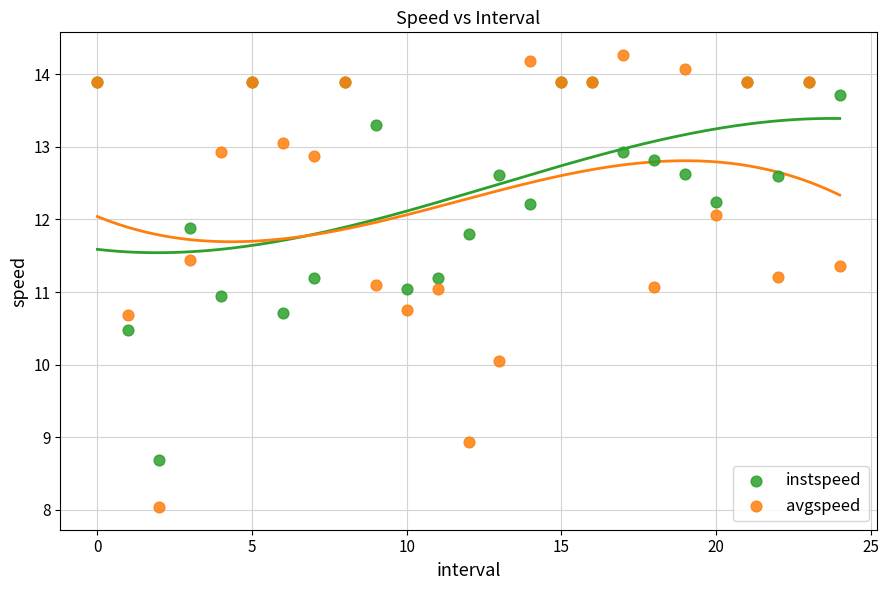

Which series reaches the maximum Y coordinate?

avgspeed